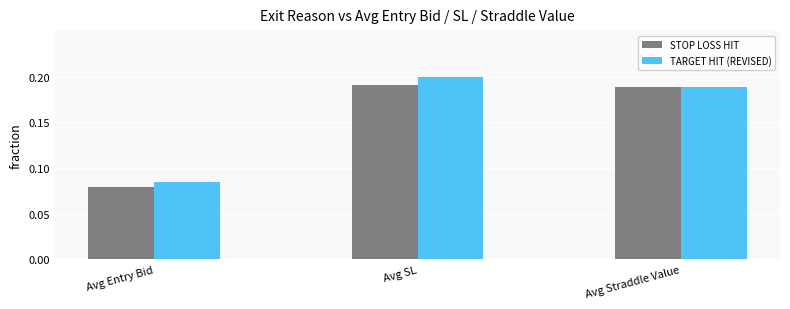

Which category has the lowest value in the STOP LOSS HIT series?

Avg Entry Bid